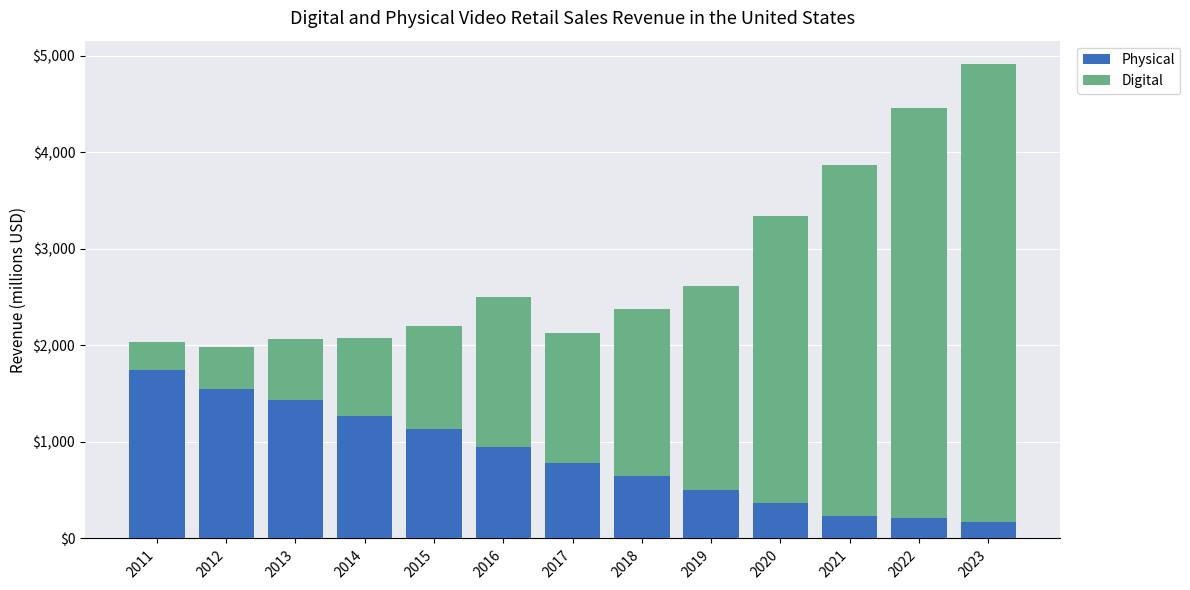

How many bars are there in total?

13